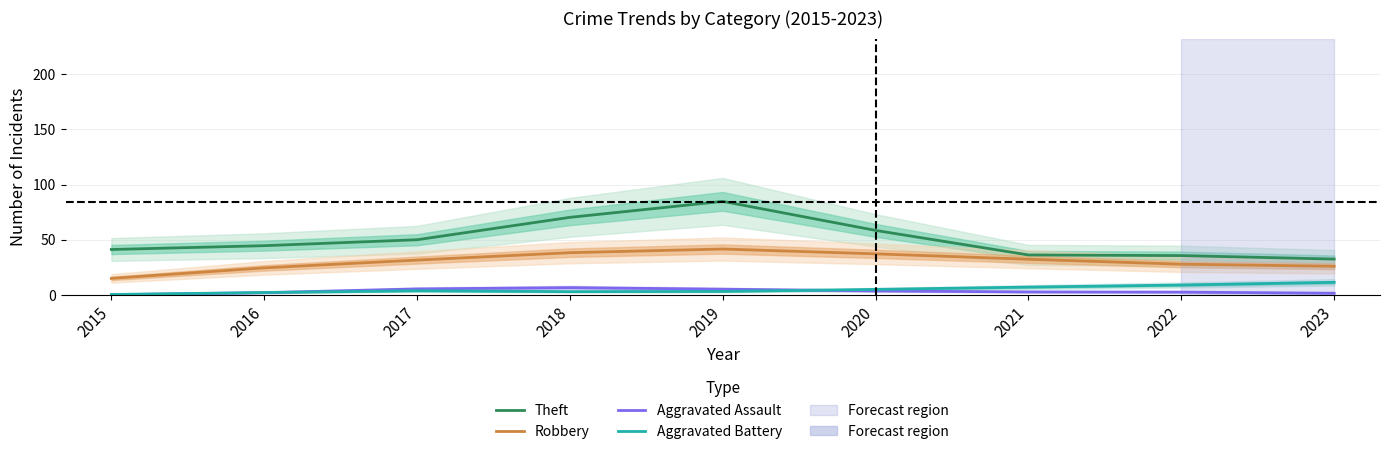

What is the average value of the Robbery series?

30.7